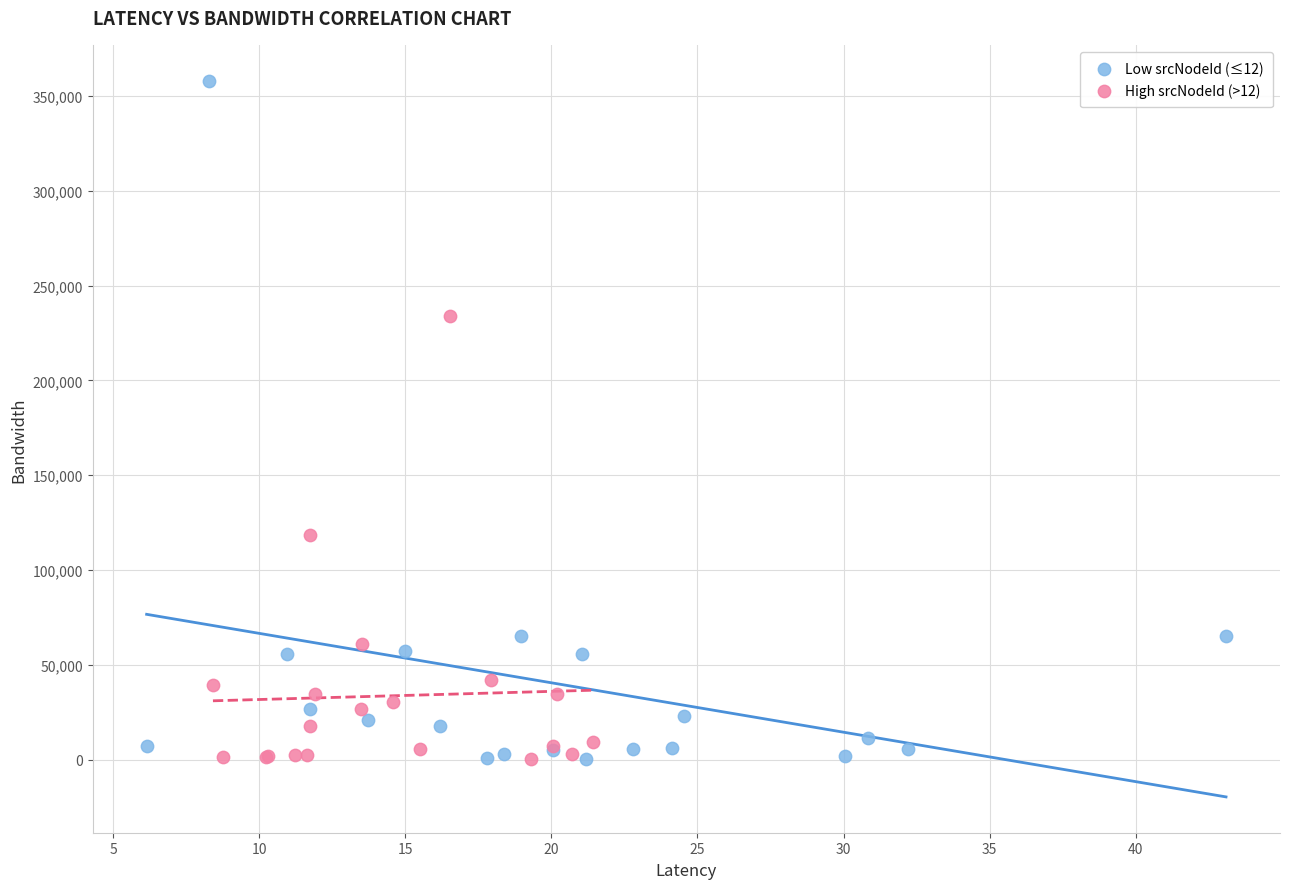

Which series has the widest spread of Y values?

Low srcNodeId (≤12)